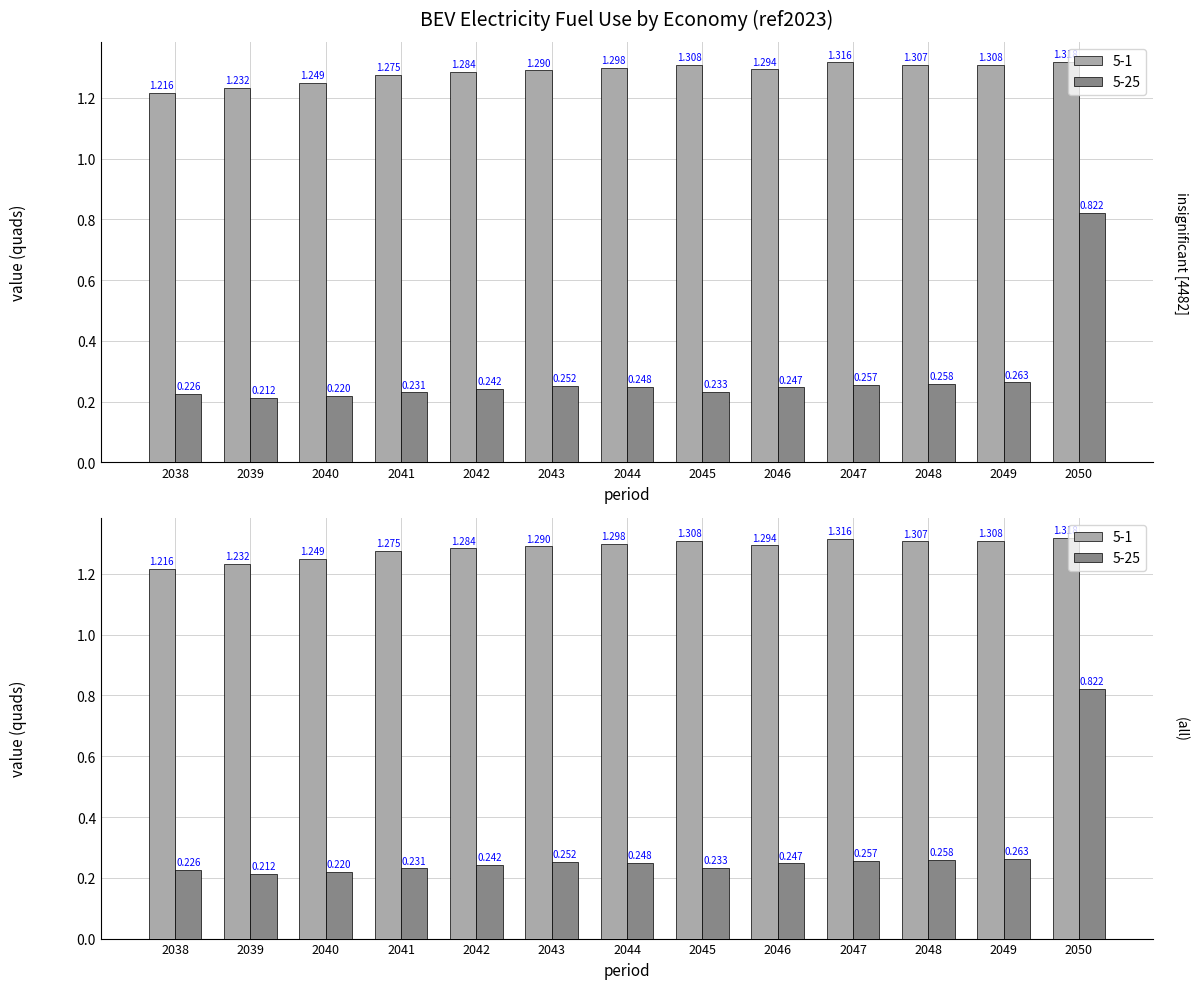

The 5-25 series shows 0.1 at 2042. True or false?

False